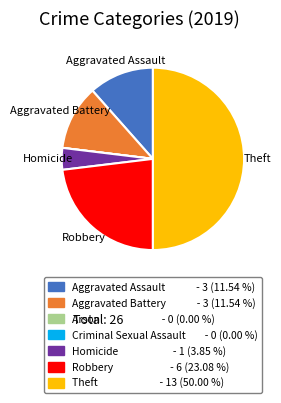

Which slice is the largest?

Theft